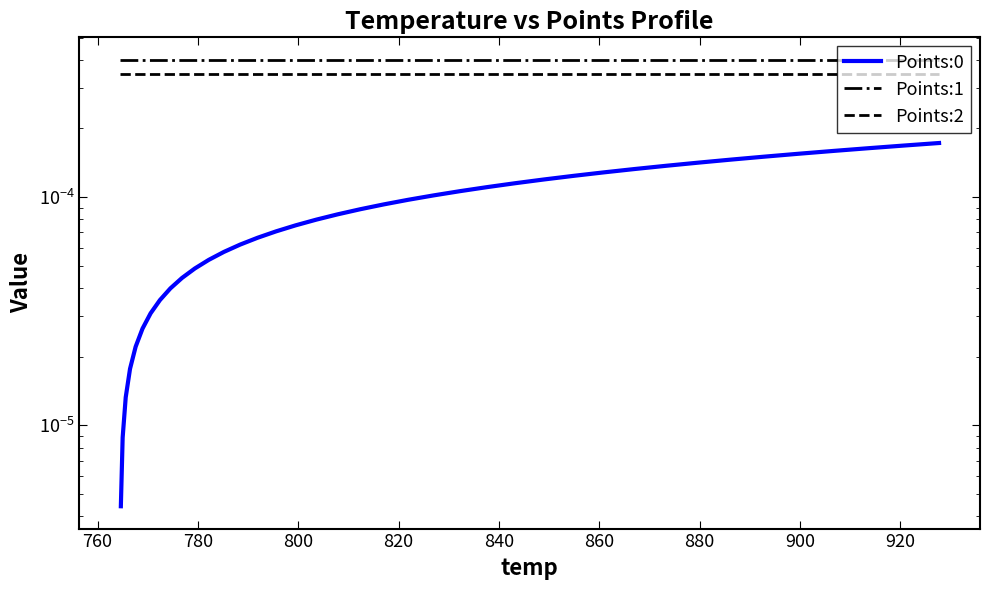

How many values in the Points:0 series exceed 0?

39